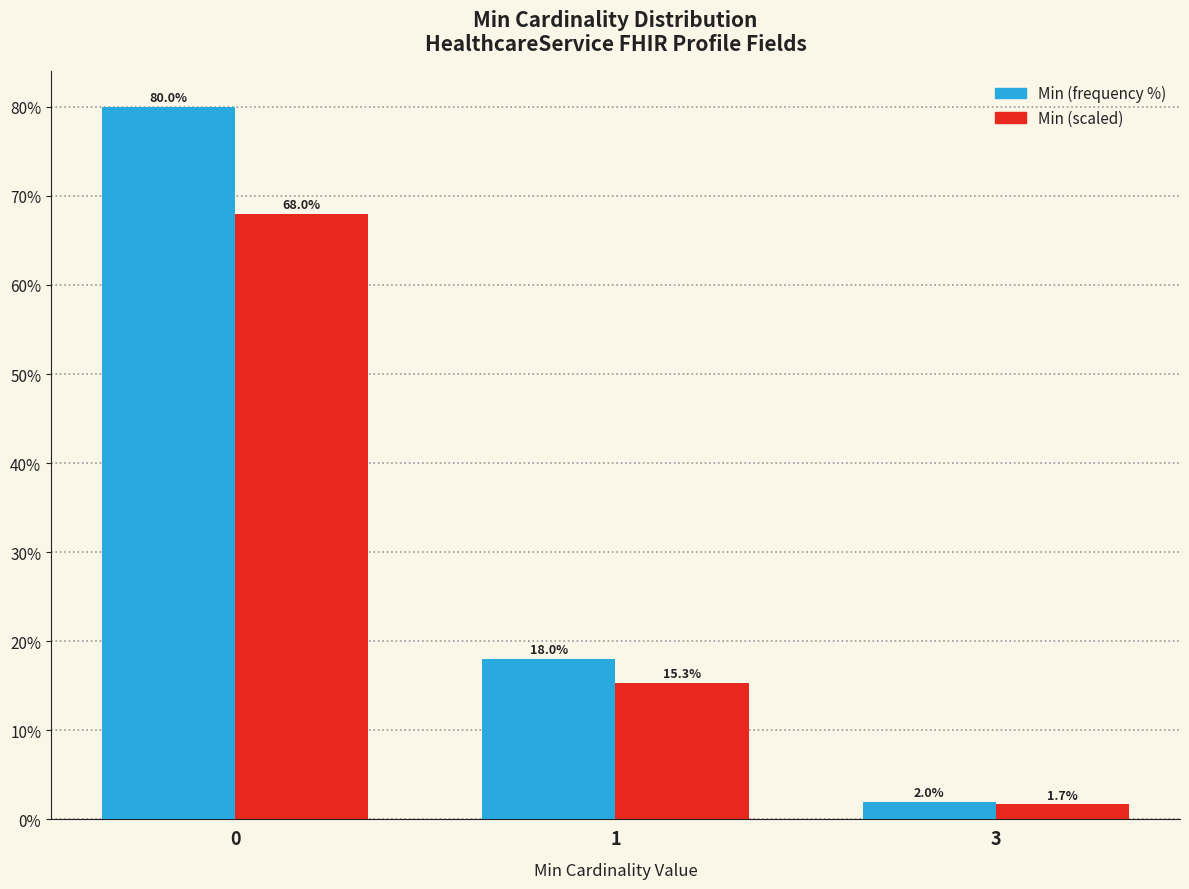

Reading right to left, list all the values displayed in this chart.

Min (frequency %): 2.0	18.0	80.0
Min (scaled): 1.7	15.3	68.0